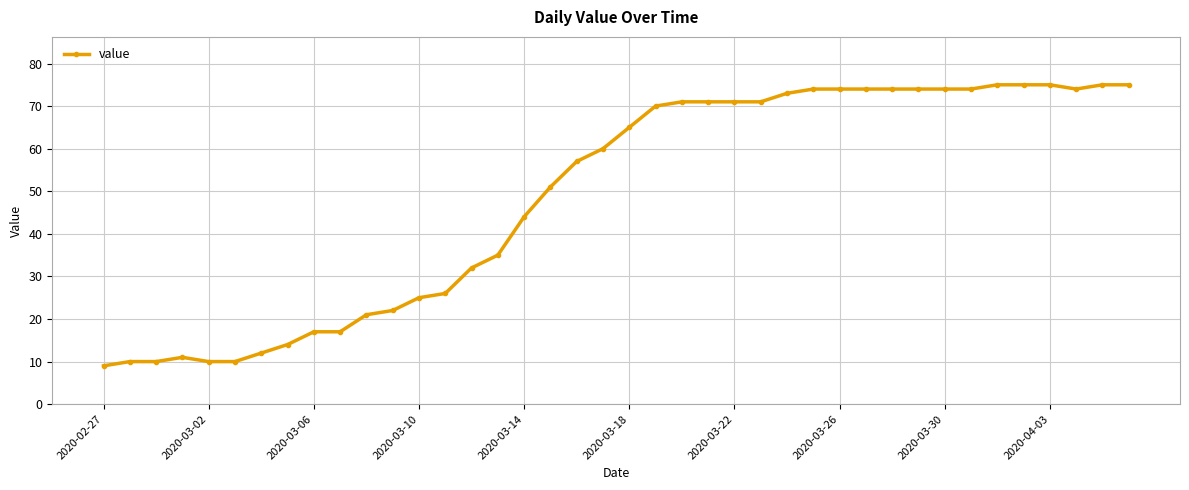

What is the maximum value shown in the chart?

75